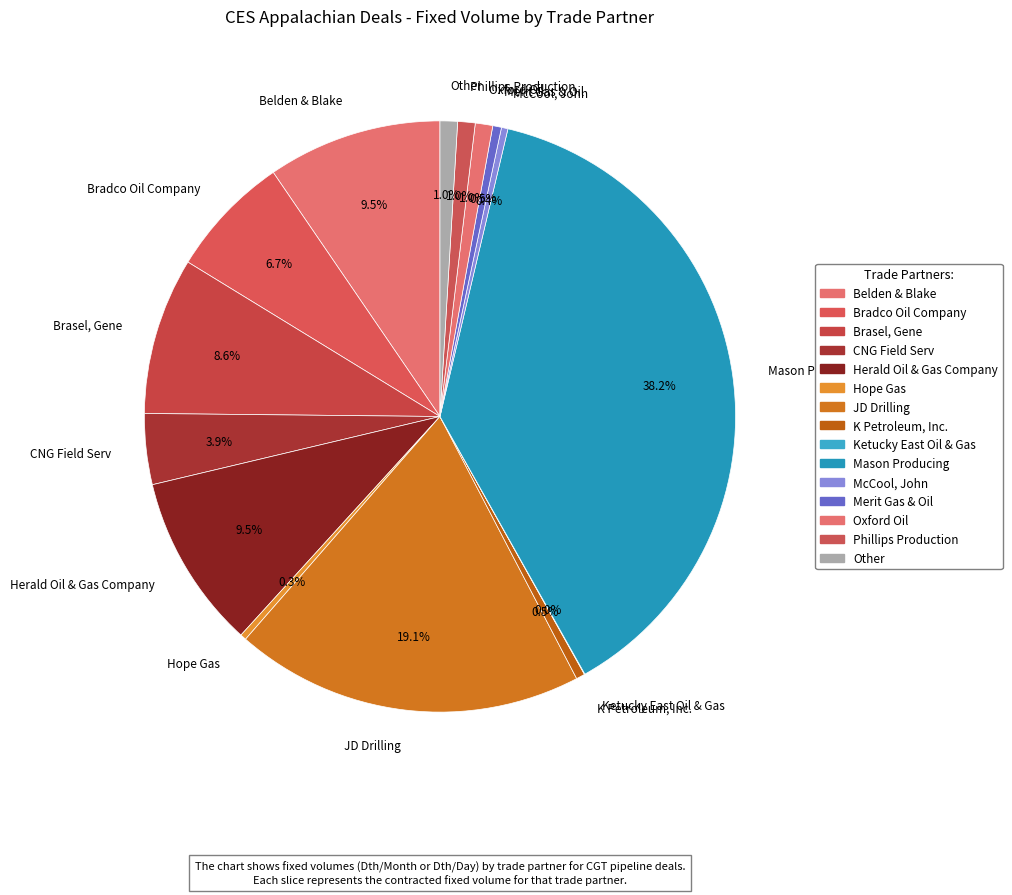

Does any single category account for the majority?

No